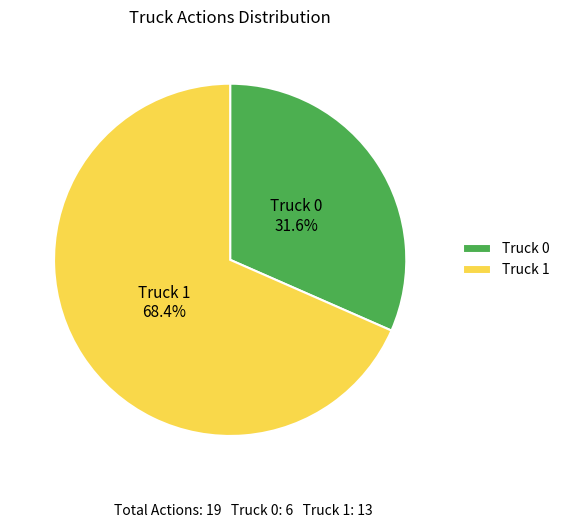

Does Truck 0 account for over 50% of the chart?

No